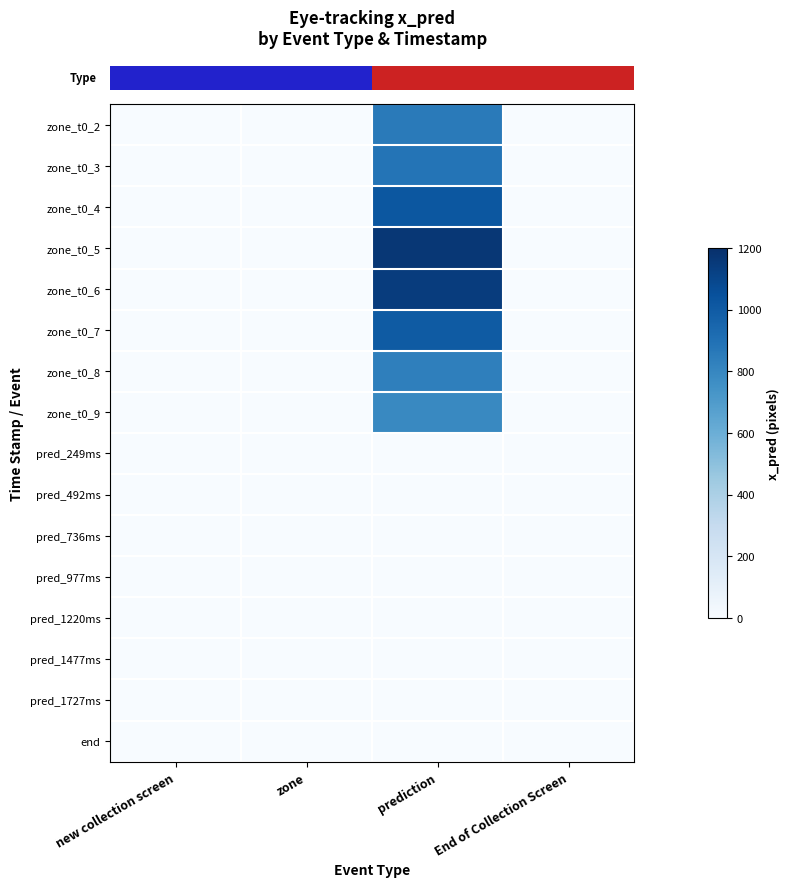

What is the maximum value shown in the chart?

1166.4